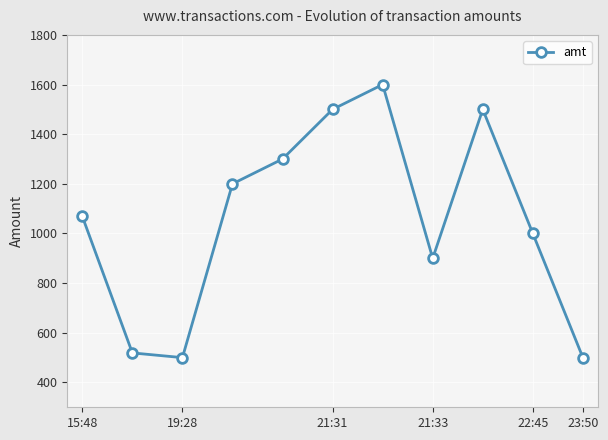

What is the minimum value shown in the chart?

500